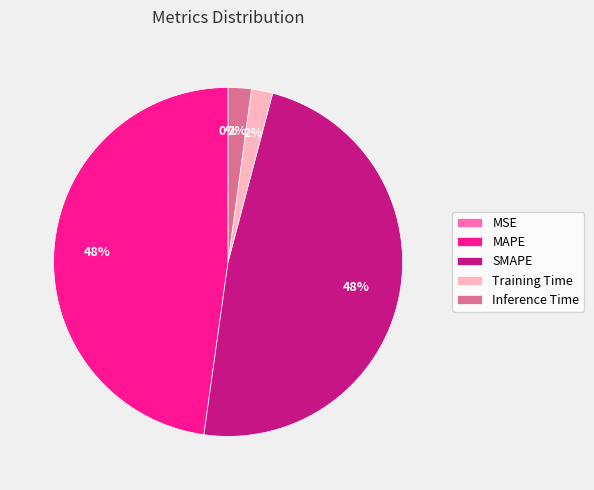

Between MAPE and Training Time, which is larger?

MAPE